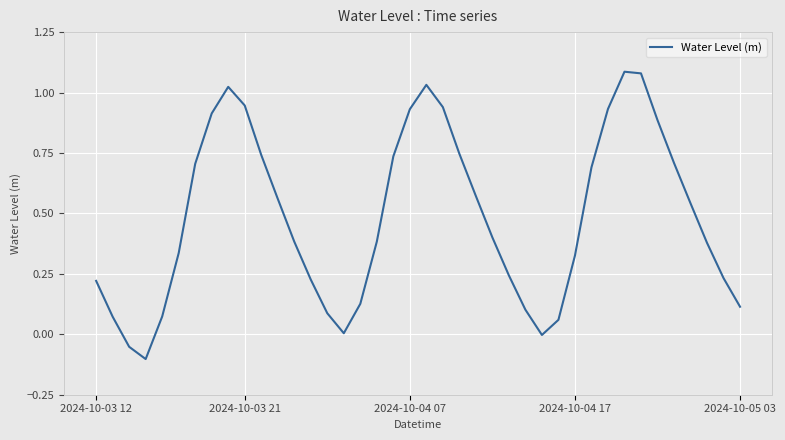

What is the difference between the maximum and minimum values?

1.2